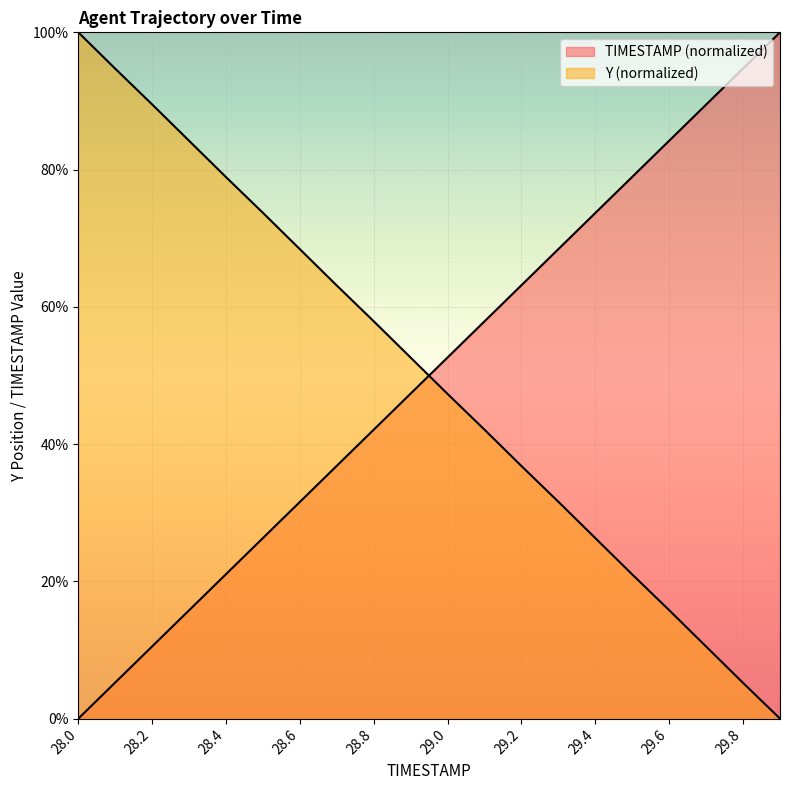

What position from the left is 28.7?

8